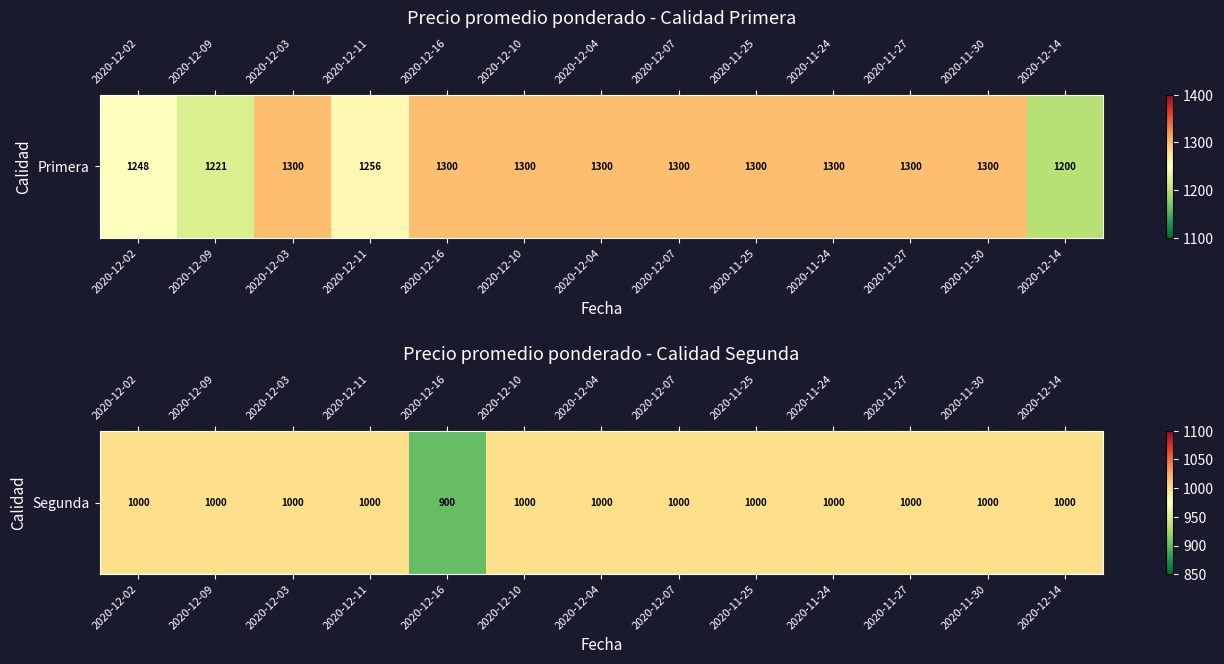

What is the smallest value displayed?

900